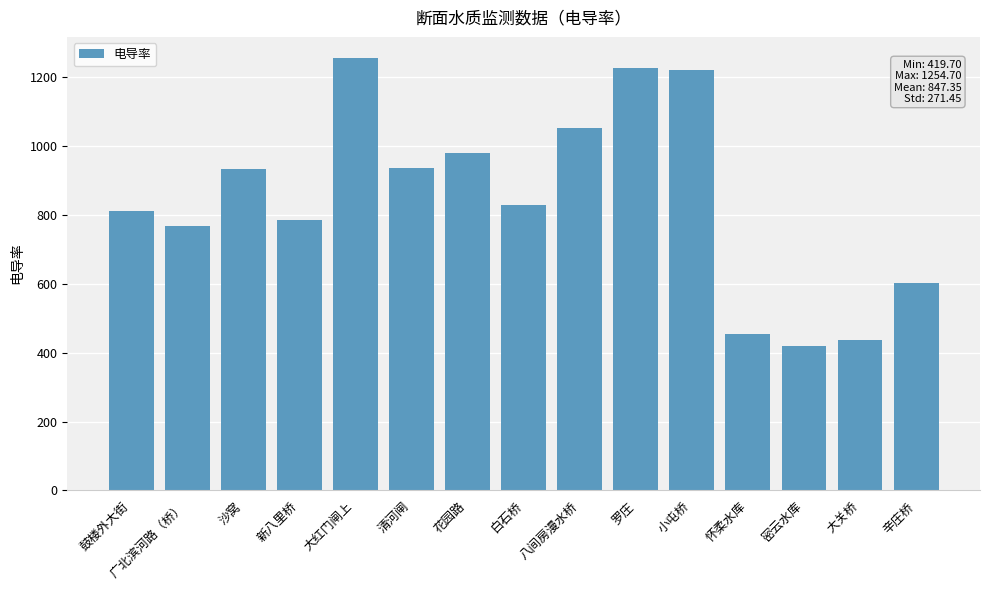

Which category has the lowest value across all series?

密云水库